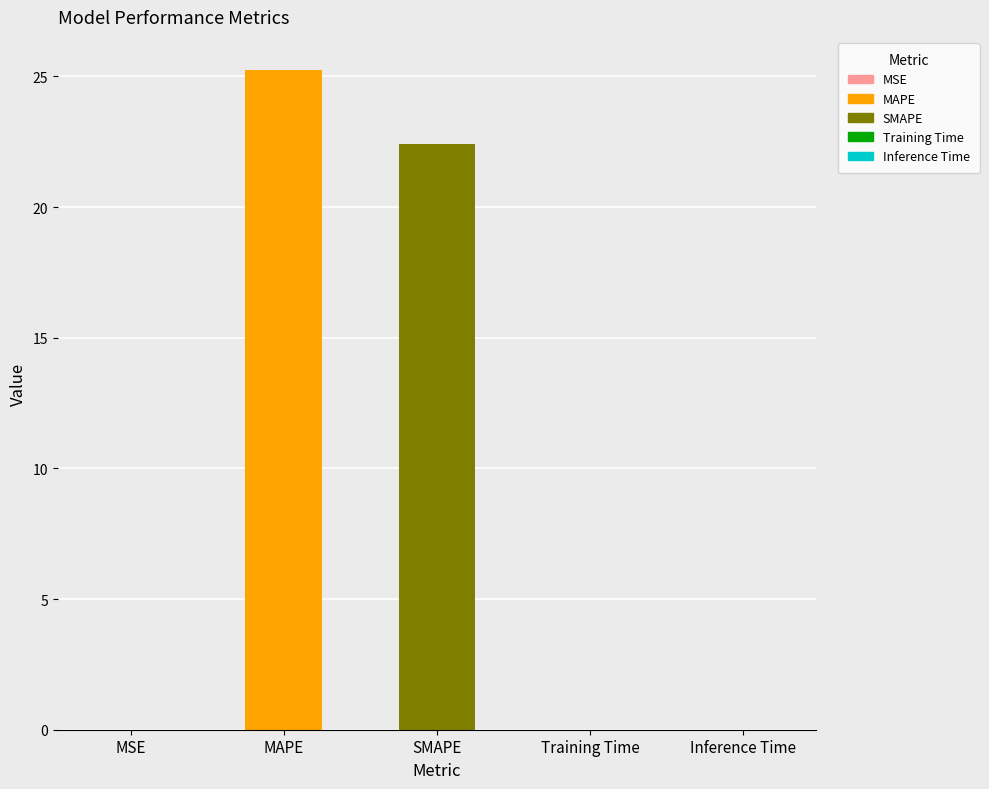

List the labels in order of value, smallest first.

Inference Time, Training Time, MSE, SMAPE, MAPE